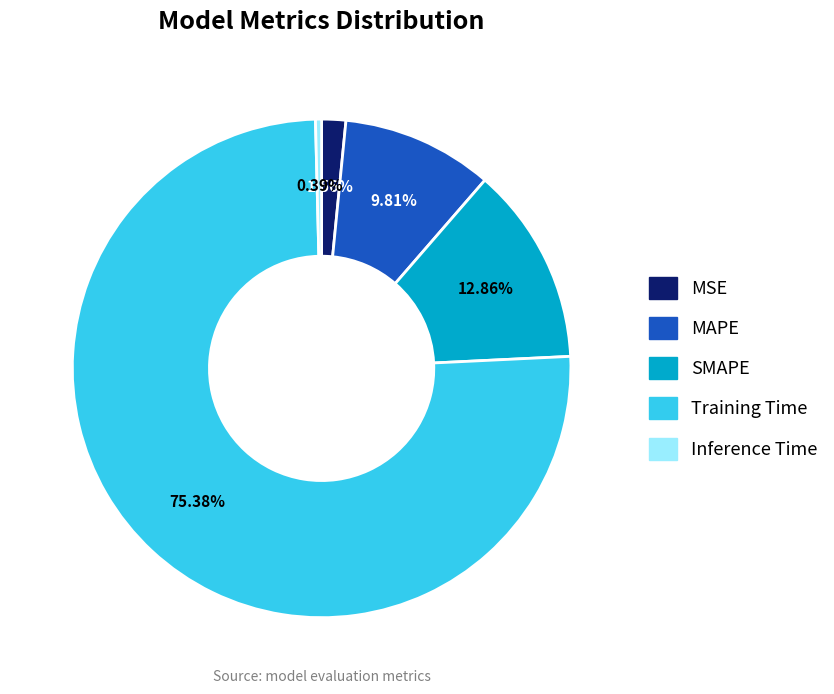

What percentage do Inference Time and Training Time together represent?

75.8%